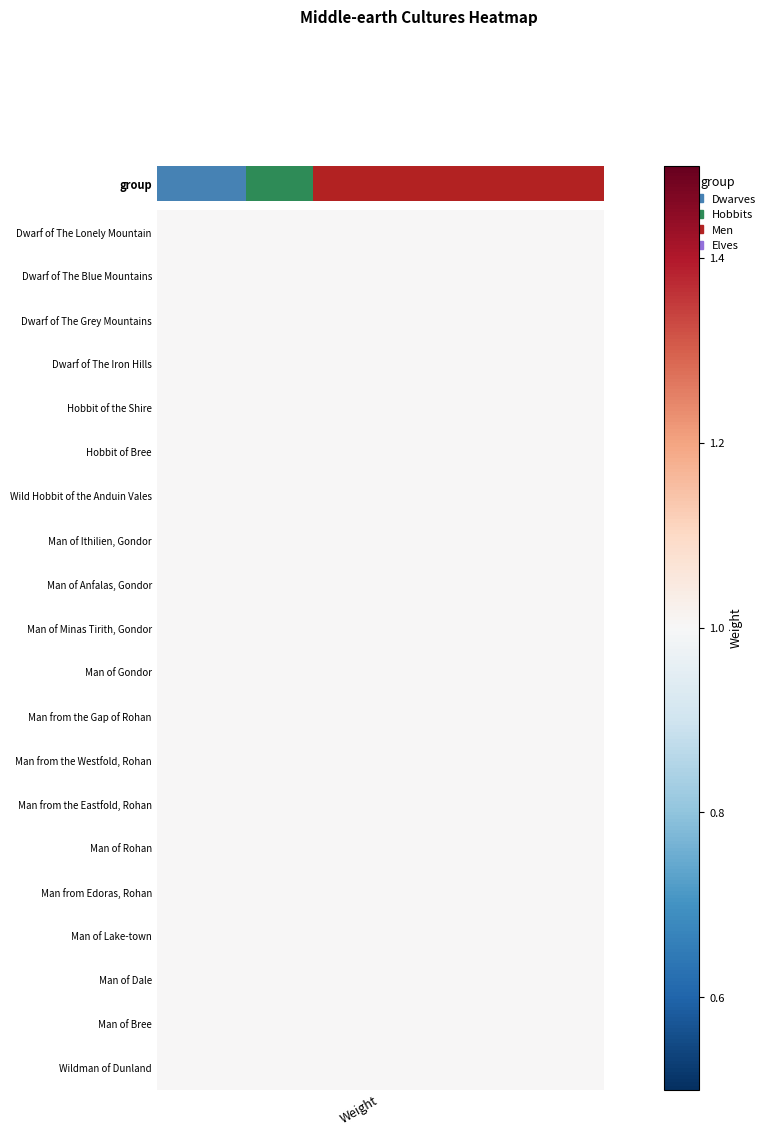

At which category does the chart reach its minimum across all series?

Weight